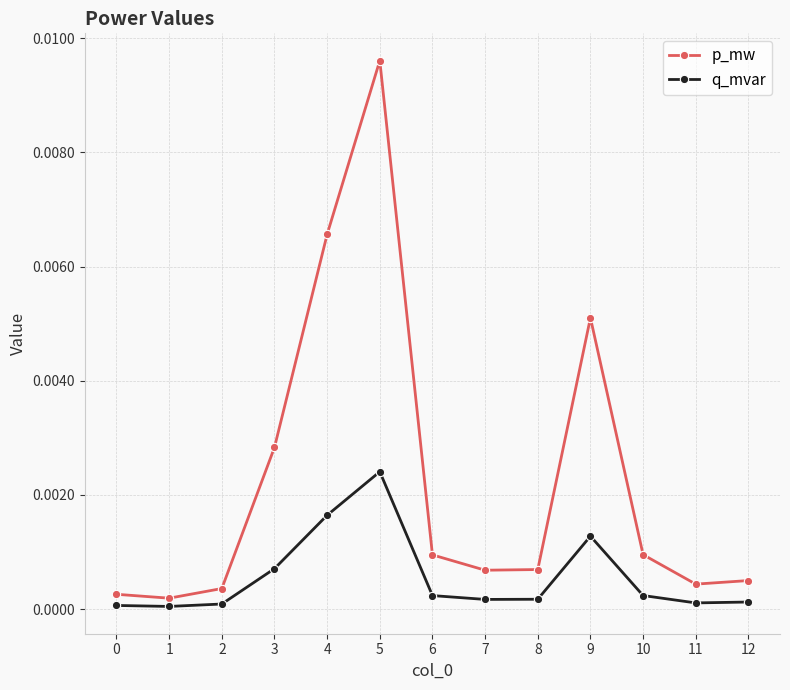

Does the chart have visible grid lines?

Yes